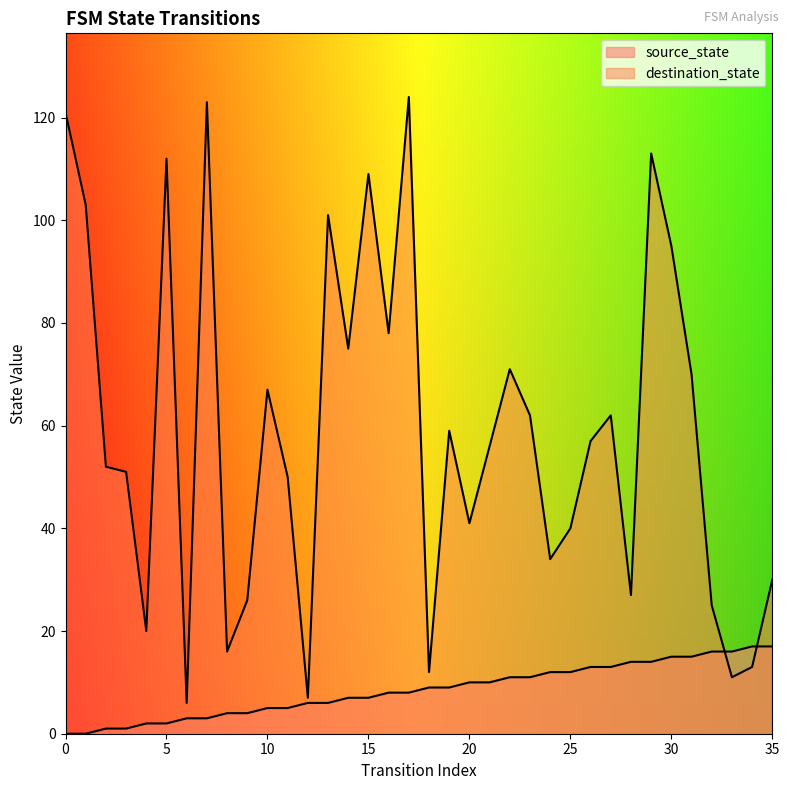

What is the value of the source_state point at the 9th from the left?

4